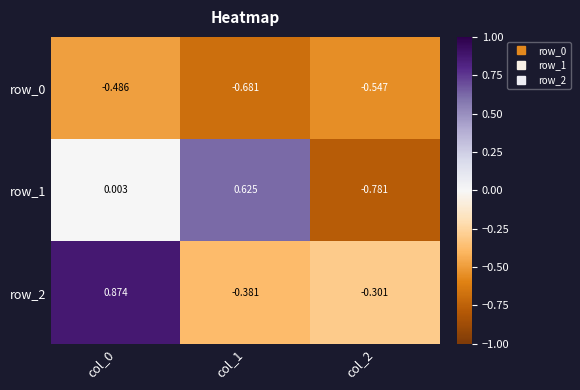

Is the value of row_0 at col_0 greater than the value of row_1 at col_0?

No